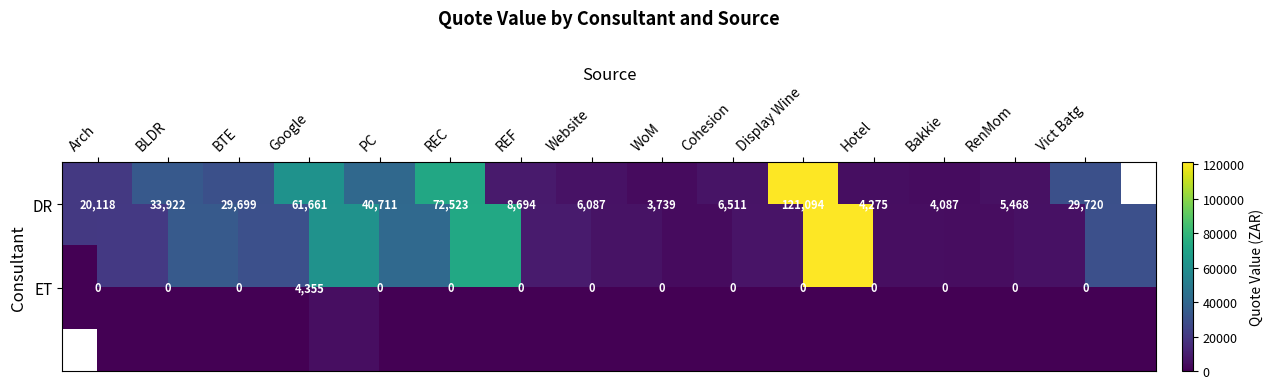

The value of ET at Bakkie is 2102. True or false?

False